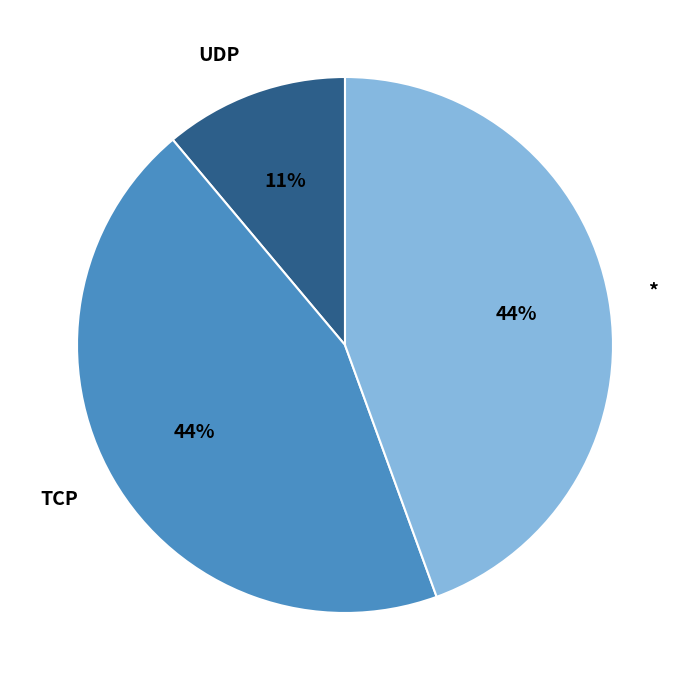

To the nearest percent, what is the combined percentage of * and UDP?

56%